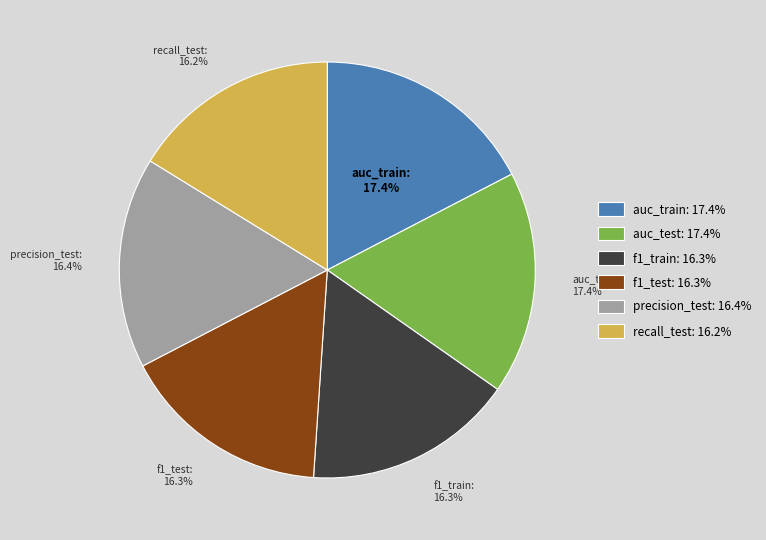

Is there a majority slice in this chart?

No